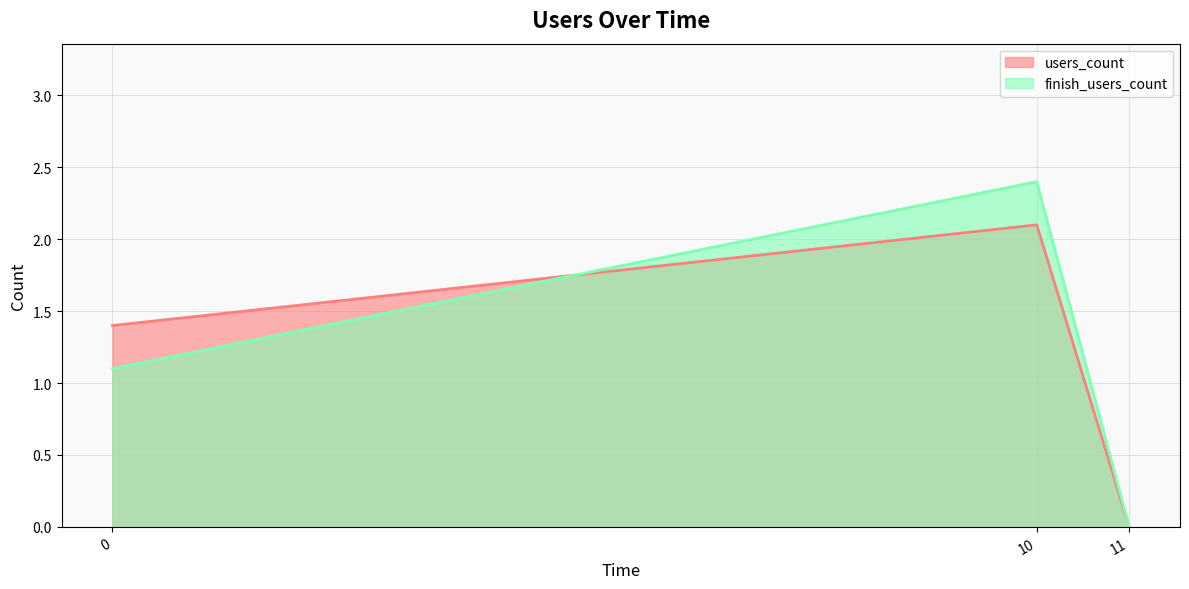

Which series has the widest spread of values?

finish_users_count